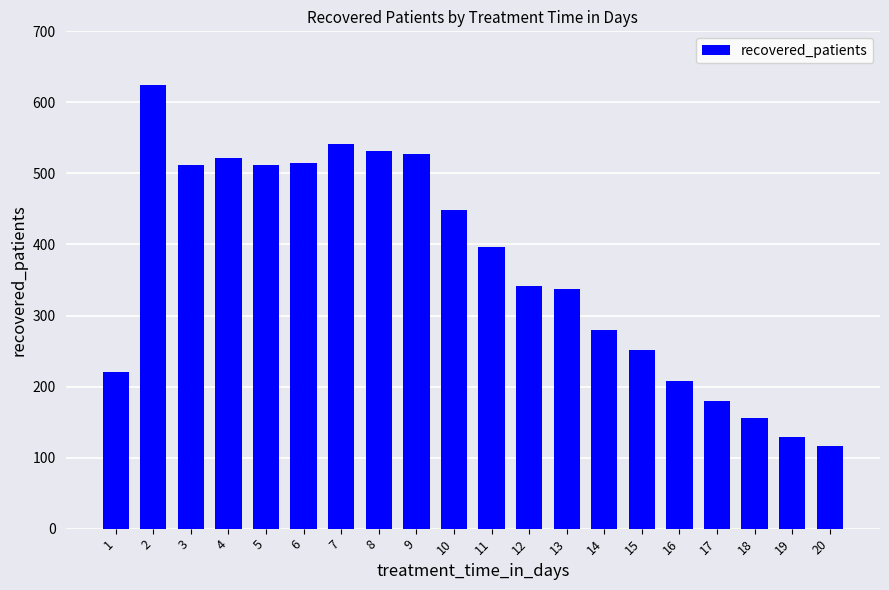

The chart shows a value of 512 at 3. True or false?

True